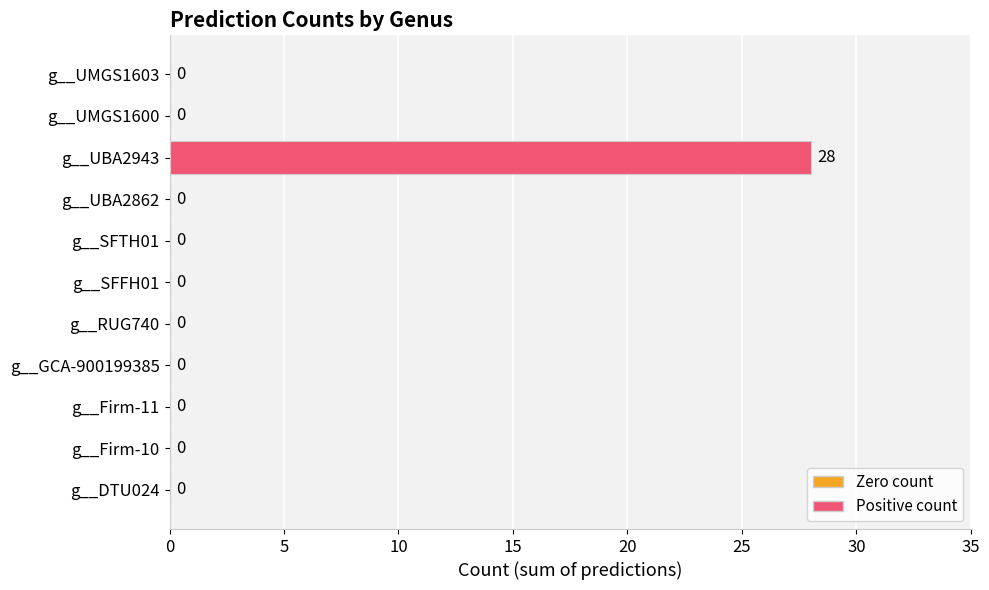

What is the sum of the values at g__UBA2943 and g__UMGS1603?

28